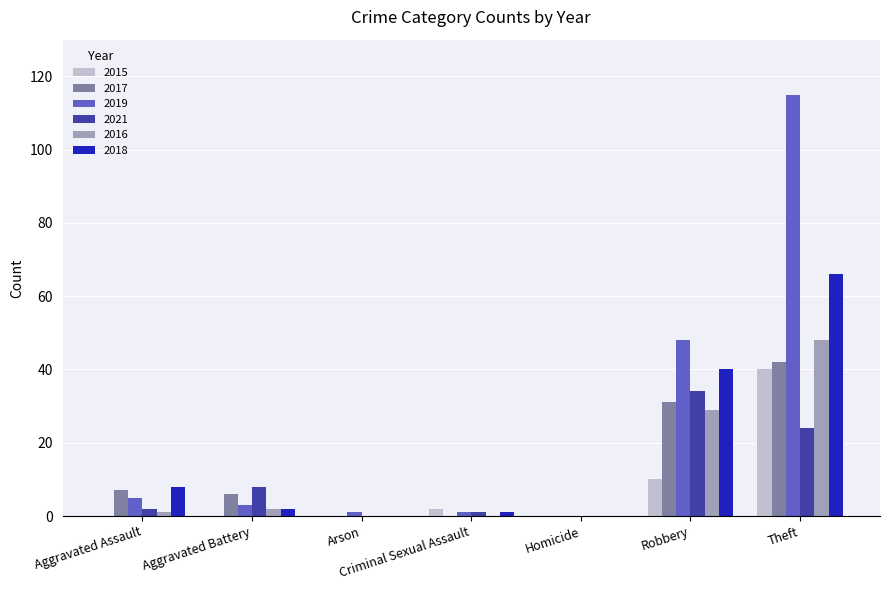

At which category is the sum across all series the highest?

Theft